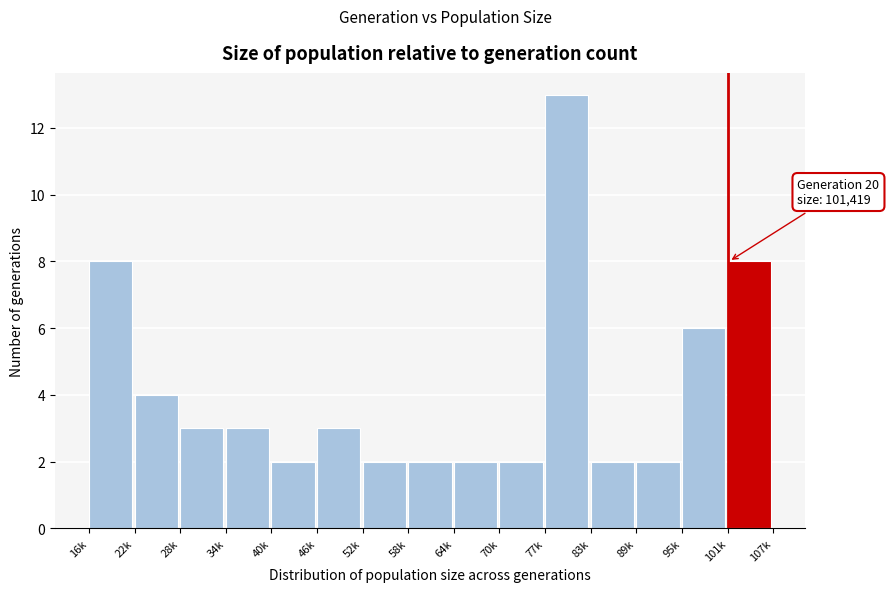

Reading left to right, what are all the values shown in this chart?

16k=8	22k=4	28k=3	34k=3	40k=2	46k=3	52k=2	58k=2	64k=2	70k=2	77k=13	83k=2	89k=2	95k=6	101k=8